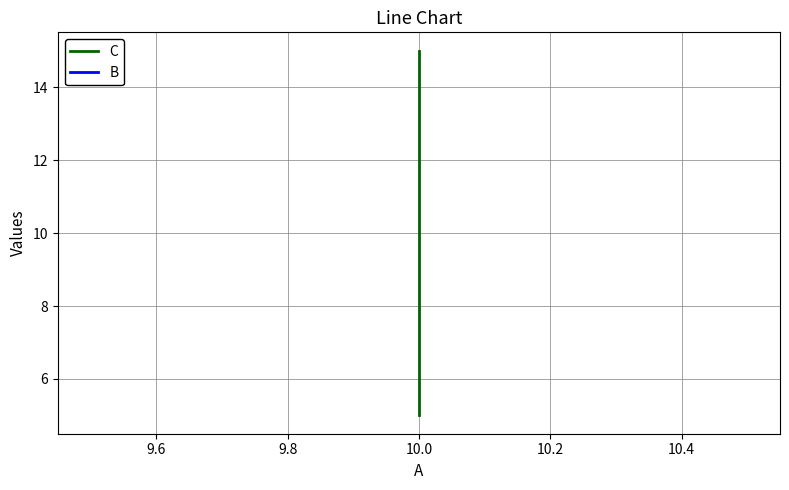

What is the value of the C point at the 1st from the left?

5